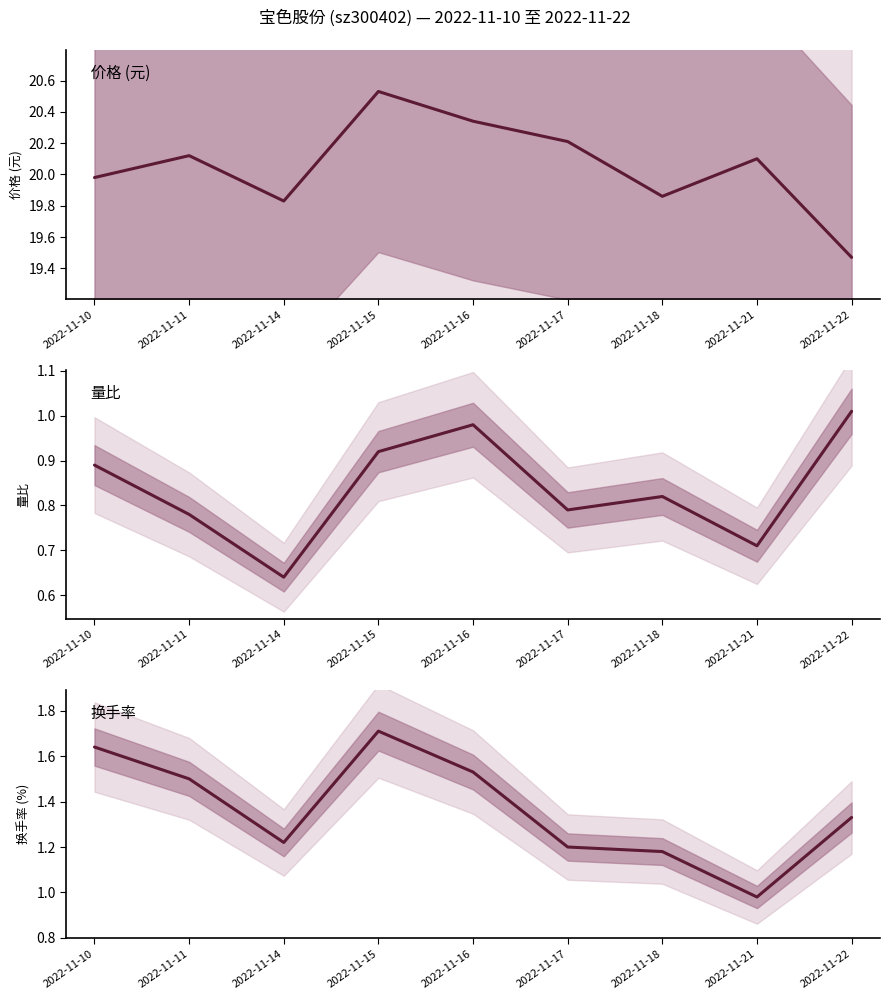

What are all the series names shown in the legend?

价格 (元), 量比, 换手率